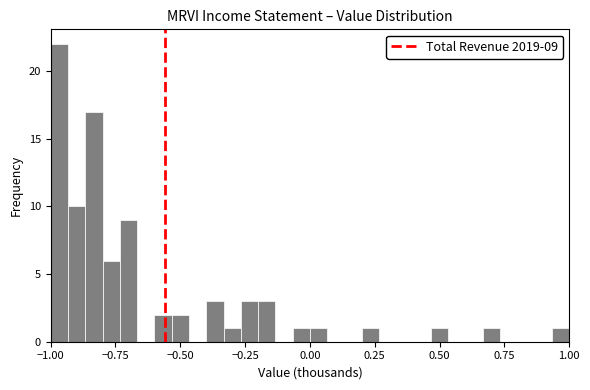

Around what value on the x-axis is the tallest bar? Give the approximate position of its centre, as read against the axis.

-0.95